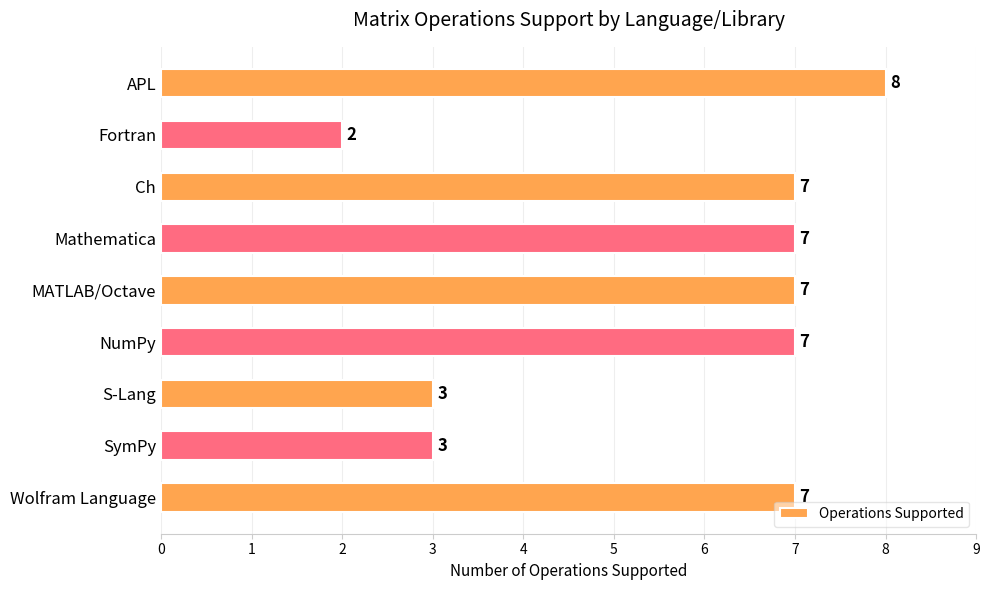

The value at S-Lang is 3. True or false?

True